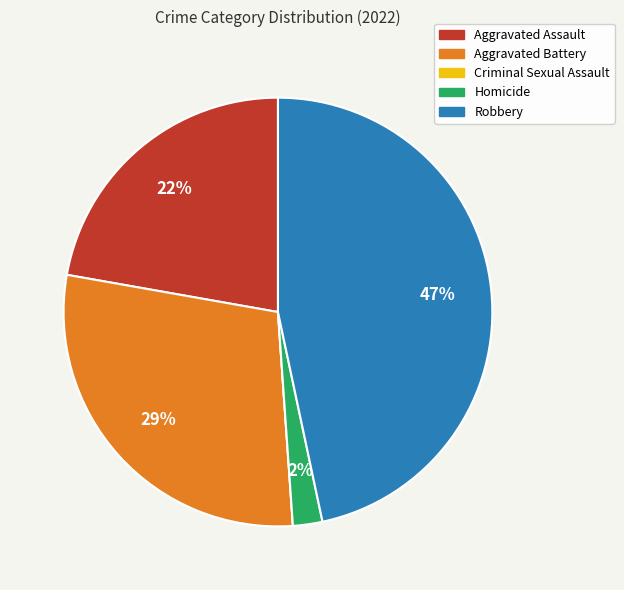

To the nearest percent, what is the difference between the Aggravated Battery and Robbery slice percentages?

18%